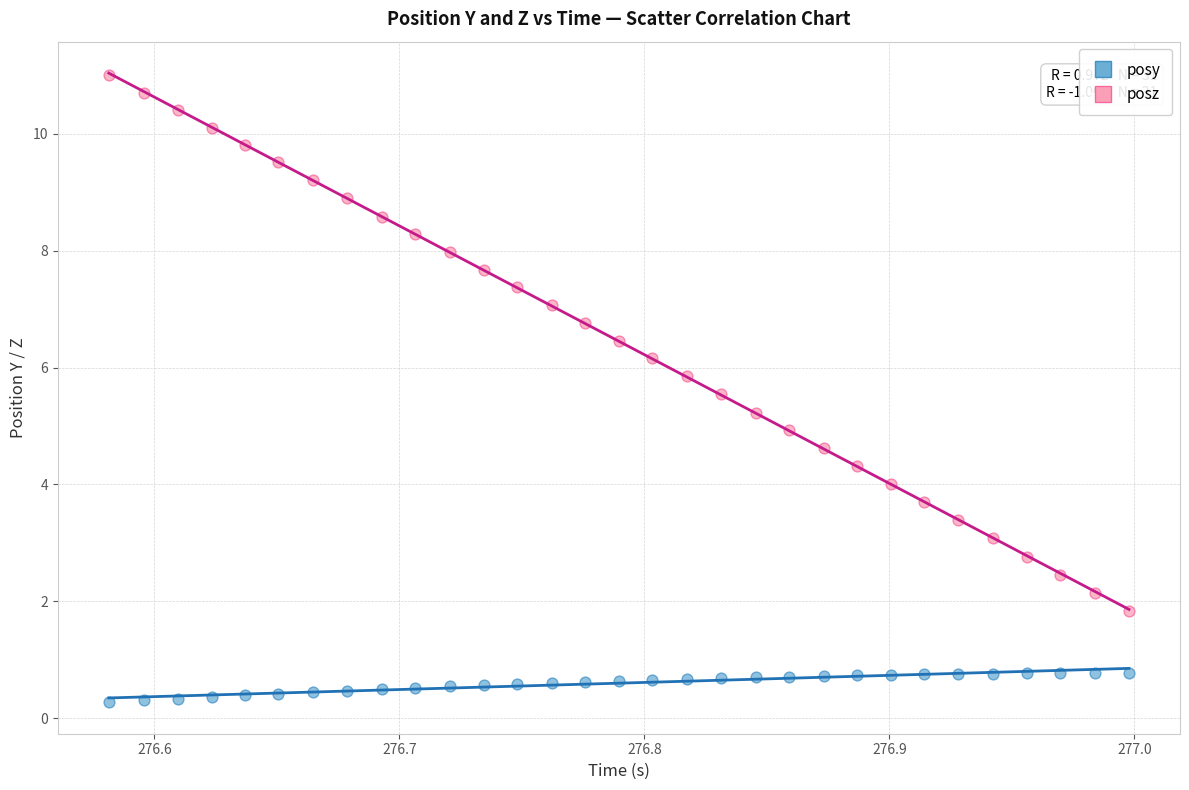

Which series reaches the minimum Y coordinate?

posy